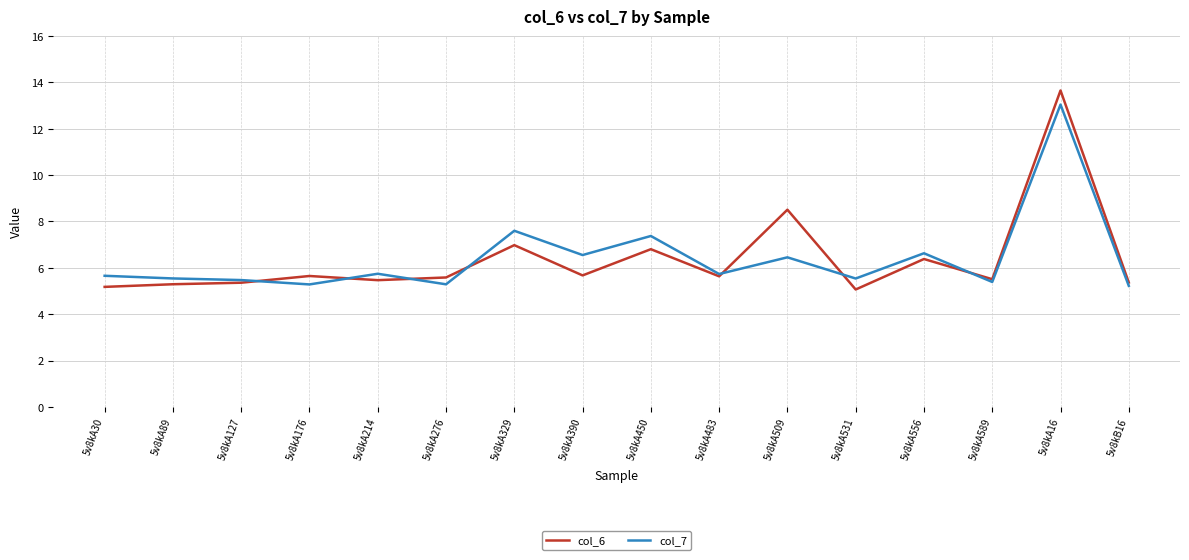

What is the maximum value shown in the chart?

13.7